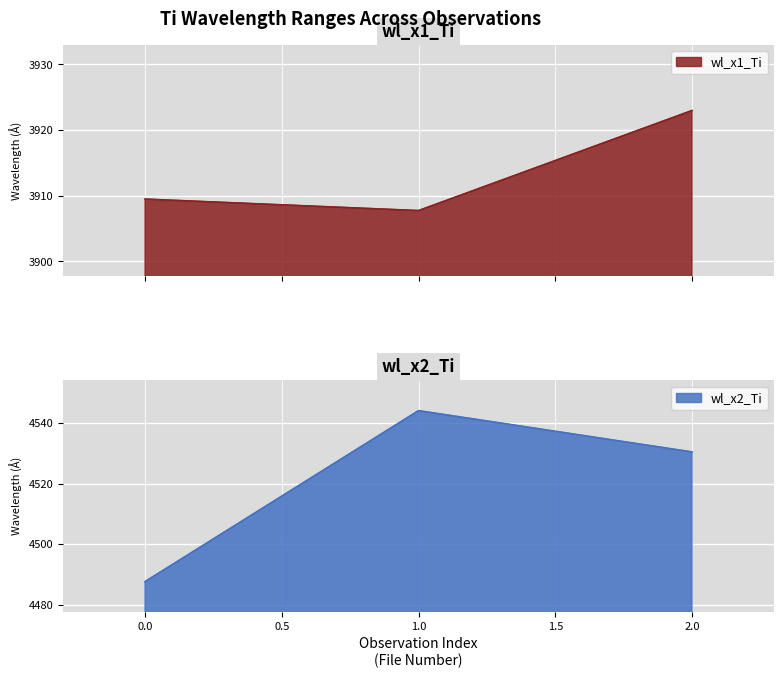

The value of wl_x1_Ti at 0 is 3909.5. True or false?

True